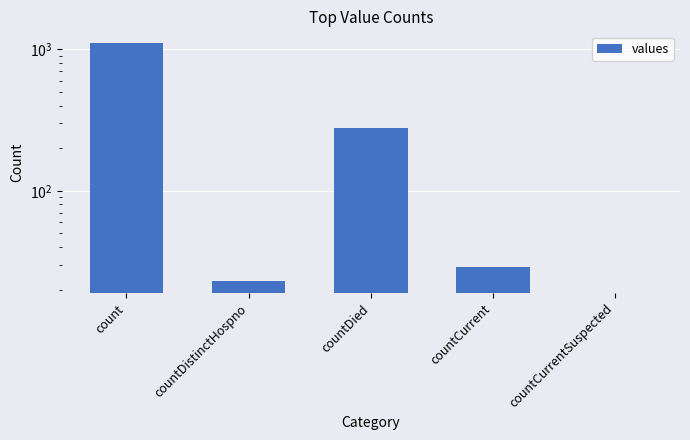

Is it true that the value at count is 1104?

True